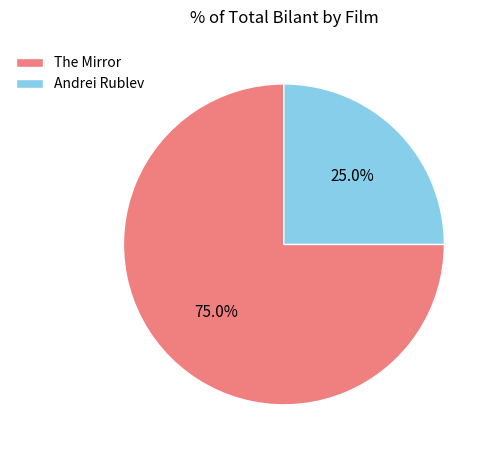

To the nearest percent, what is the difference between the largest and smallest slice percentages?

50%